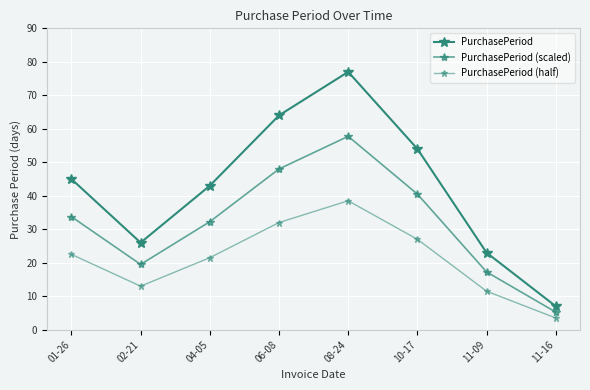

How many data points does each series have?

8